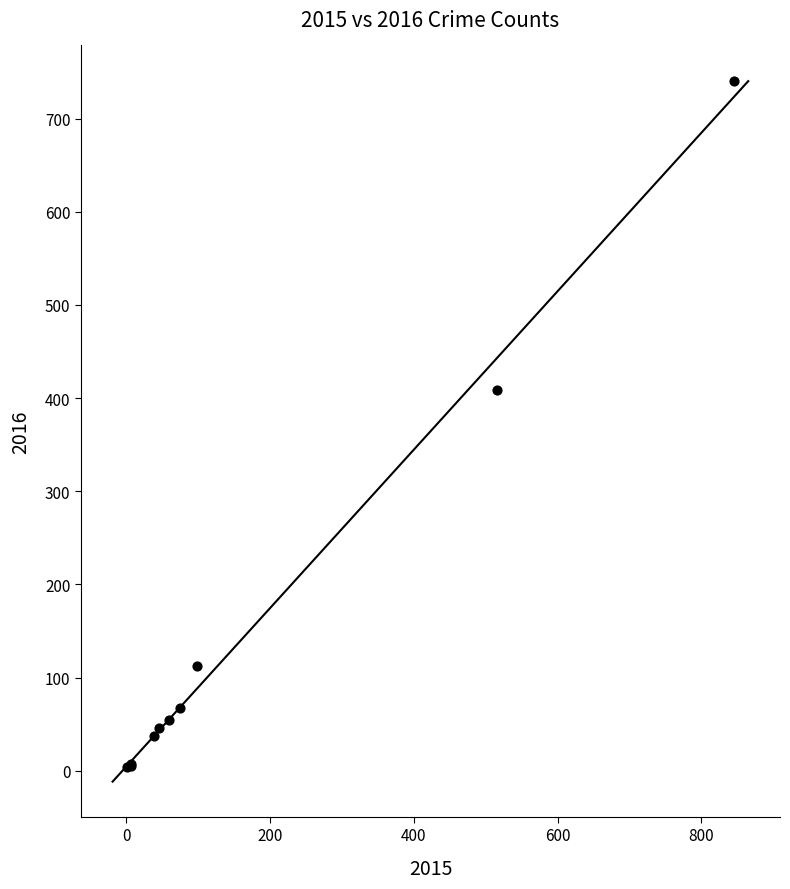

What Y value in the scatter plot is closest to 372?

409